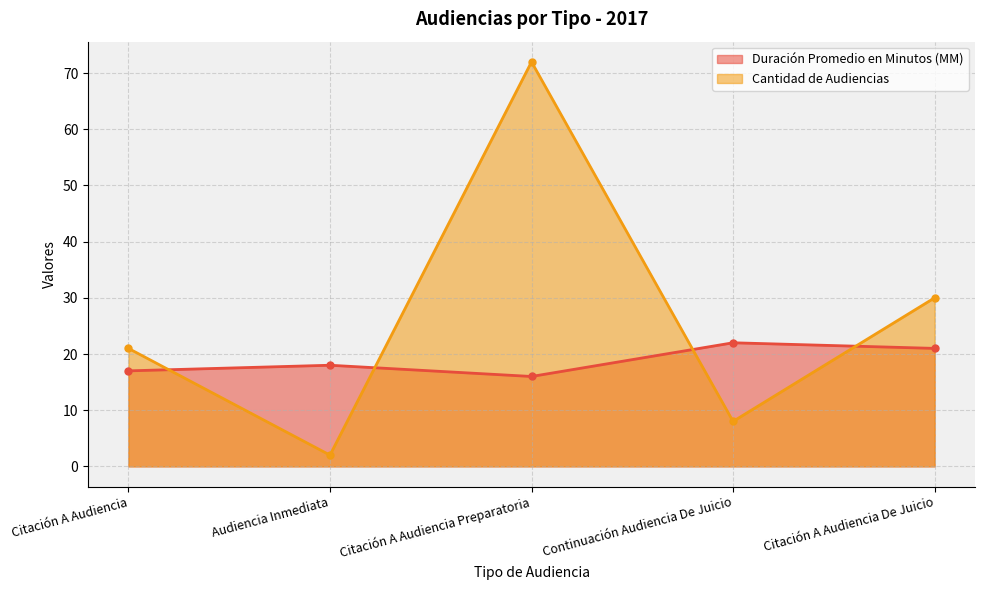

Reading right to left, what are all the values shown in this chart?

Duración Promedio en Minutos (MM): Citación A Audiencia De Juicio=21	Continuación Audiencia De Juicio=22	Citación A Audiencia Preparatoria=16	Audiencia Inmediata=18	Citación A Audiencia=17
Cantidad de Audiencias: Citación A Audiencia De Juicio=30	Continuación Audiencia De Juicio=8	Citación A Audiencia Preparatoria=72	Audiencia Inmediata=2	Citación A Audiencia=21